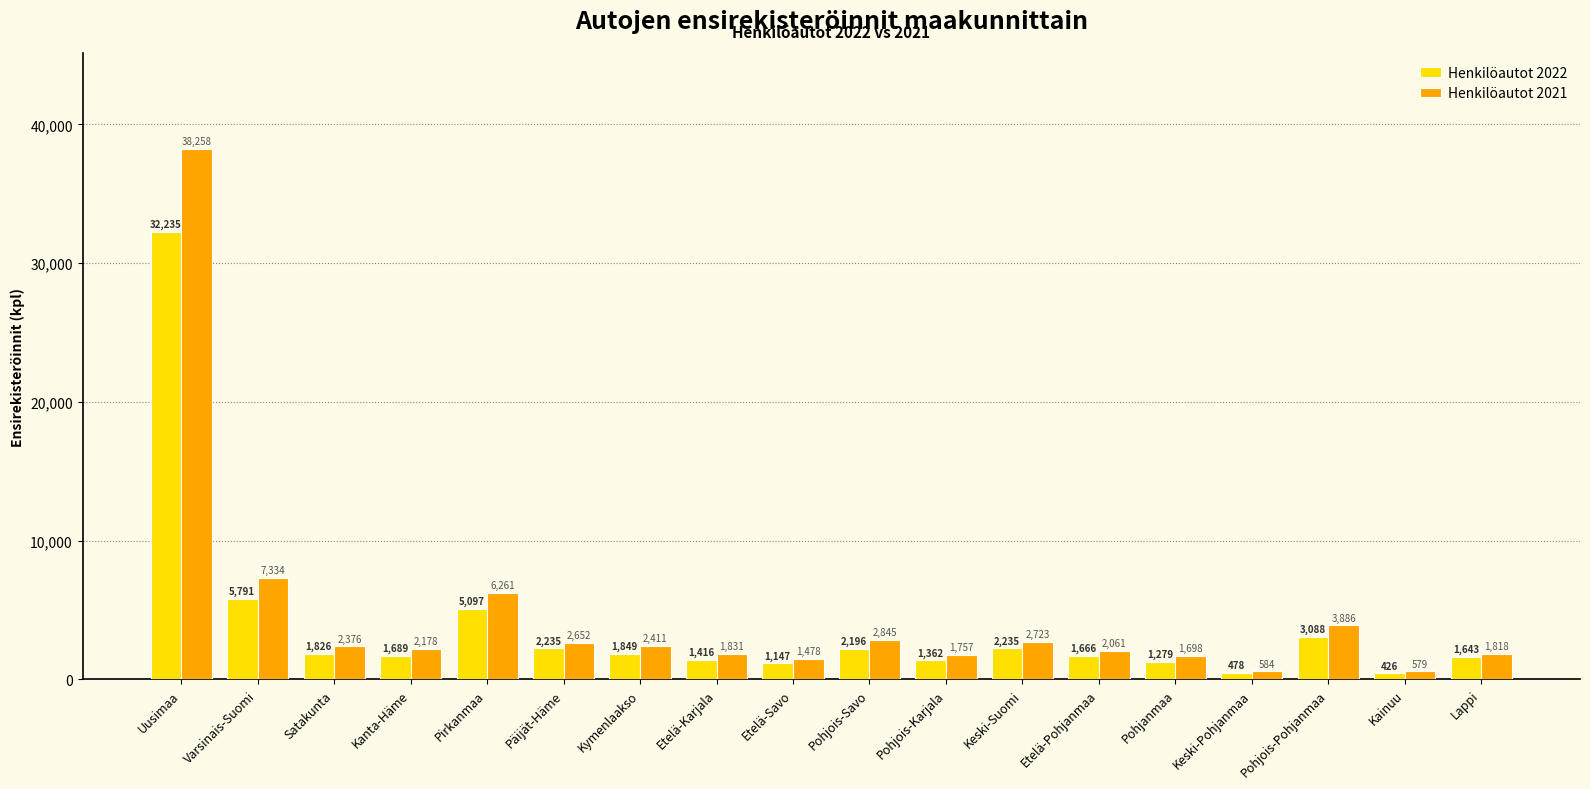

What is the difference between the maximum and minimum values in the Henkilöautot 2022 series?

31809